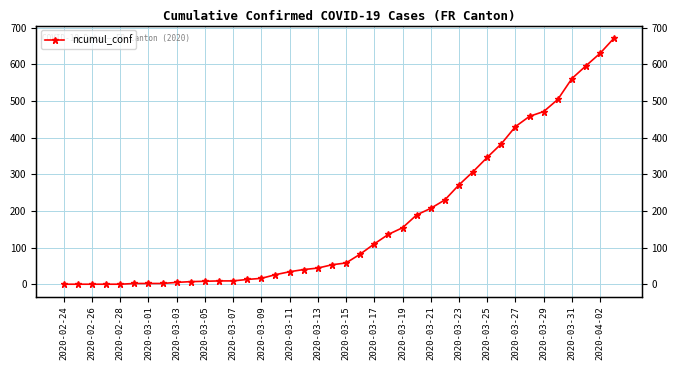

What is the difference between the maximum and minimum values?

672